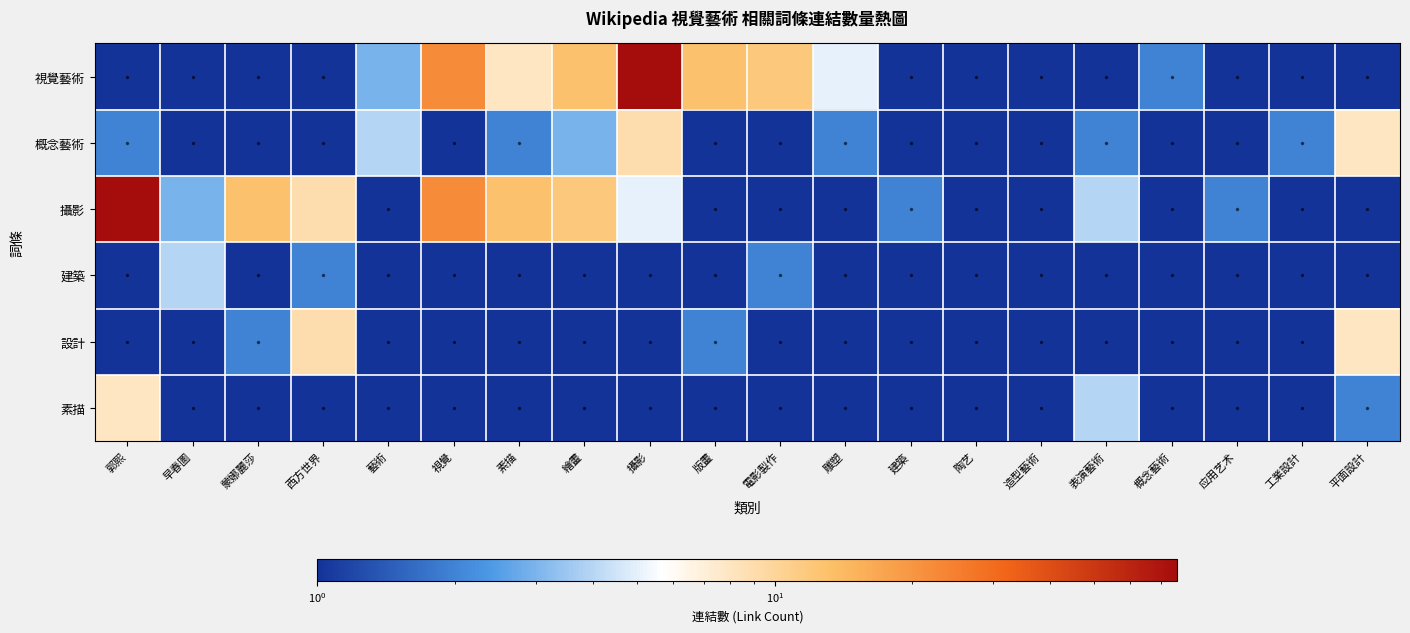

What is the smallest value displayed?

1